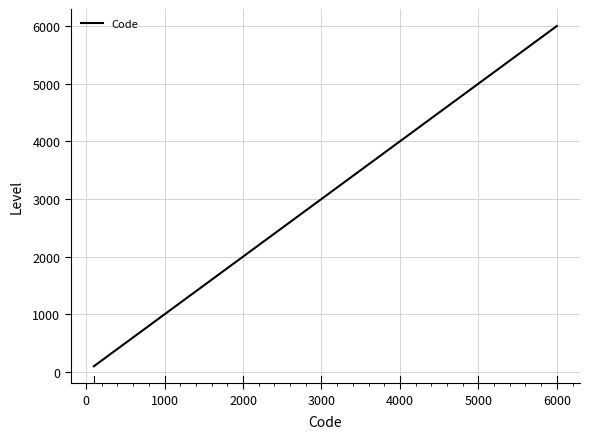

What is the difference between the maximum and second lowest values?

5000